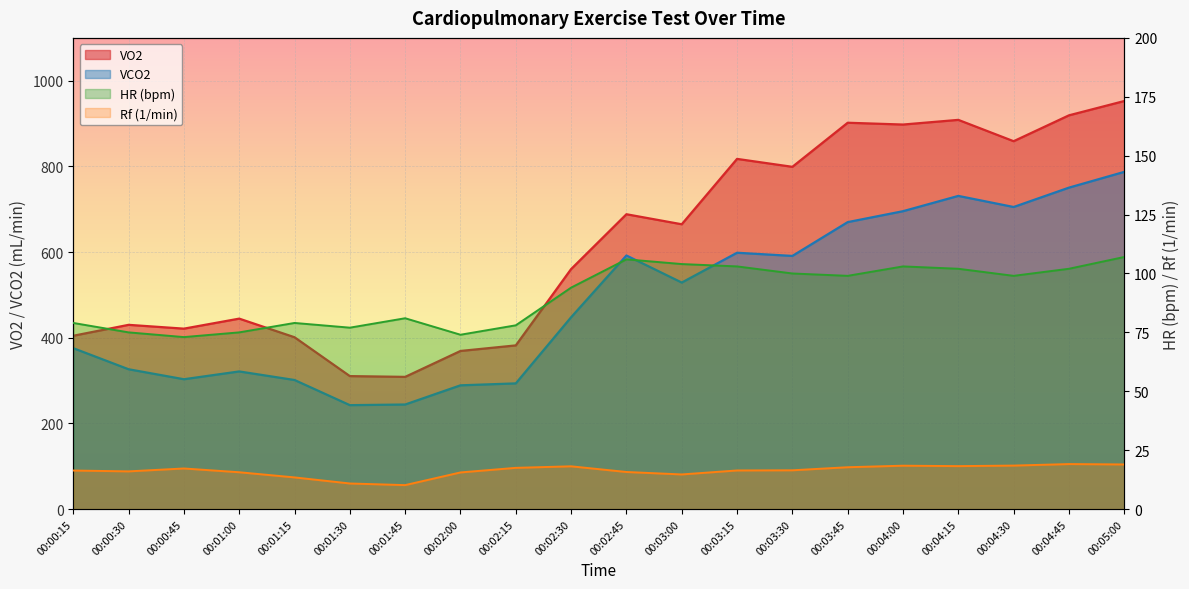

Which series changed the most between 00:01:45 and 00:02:30?

VO2